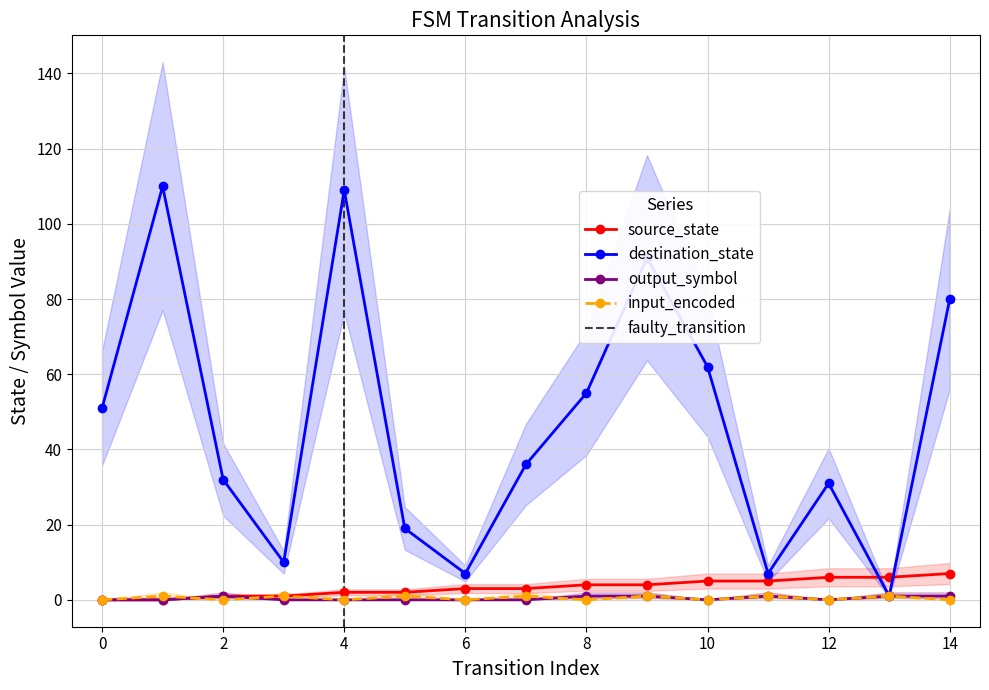

What is the total value across all series at 9?

97